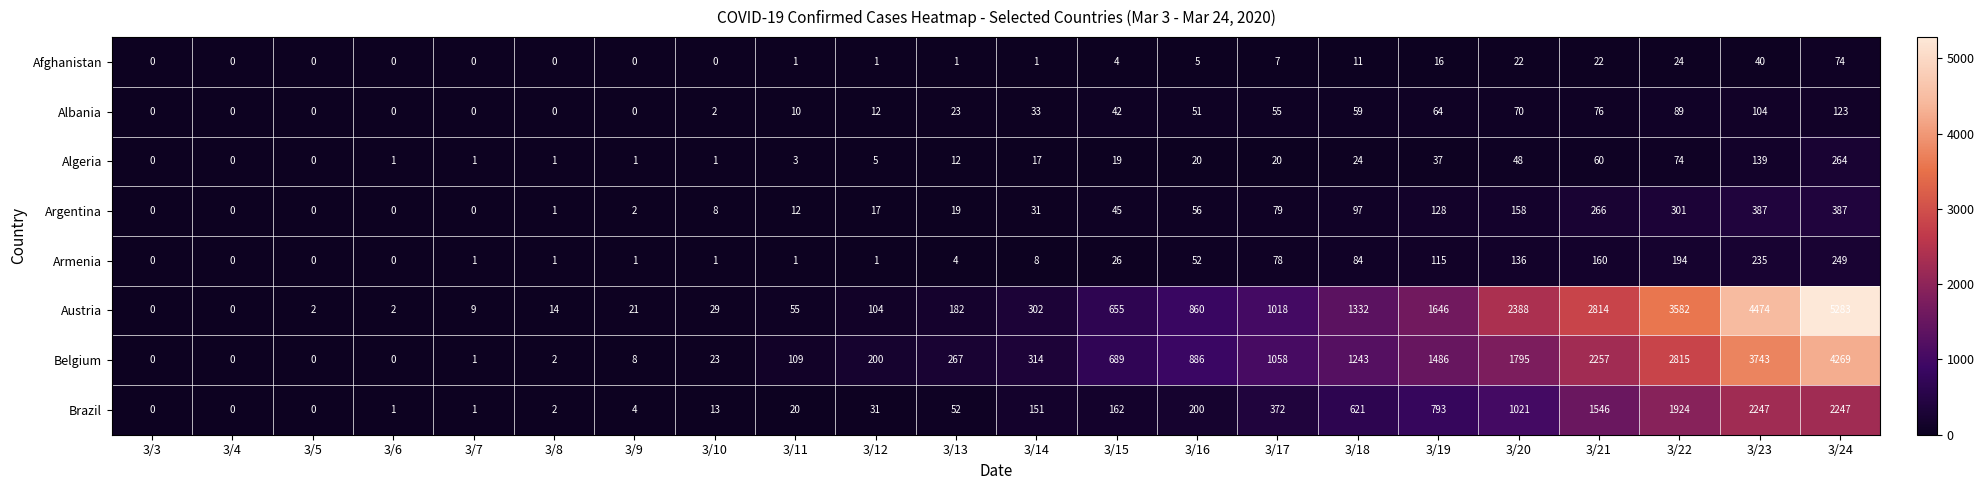

True or false: Belgium has a value of 200 at 3/12.

True